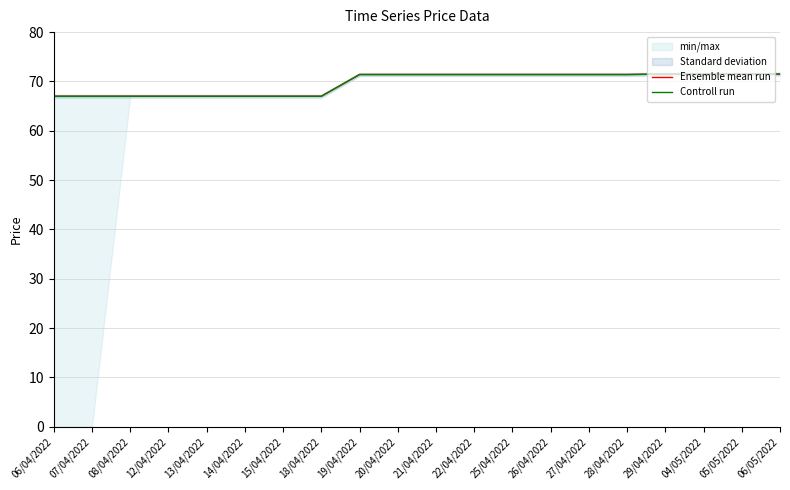

Does the chart display data point markers on the line(s)?

No